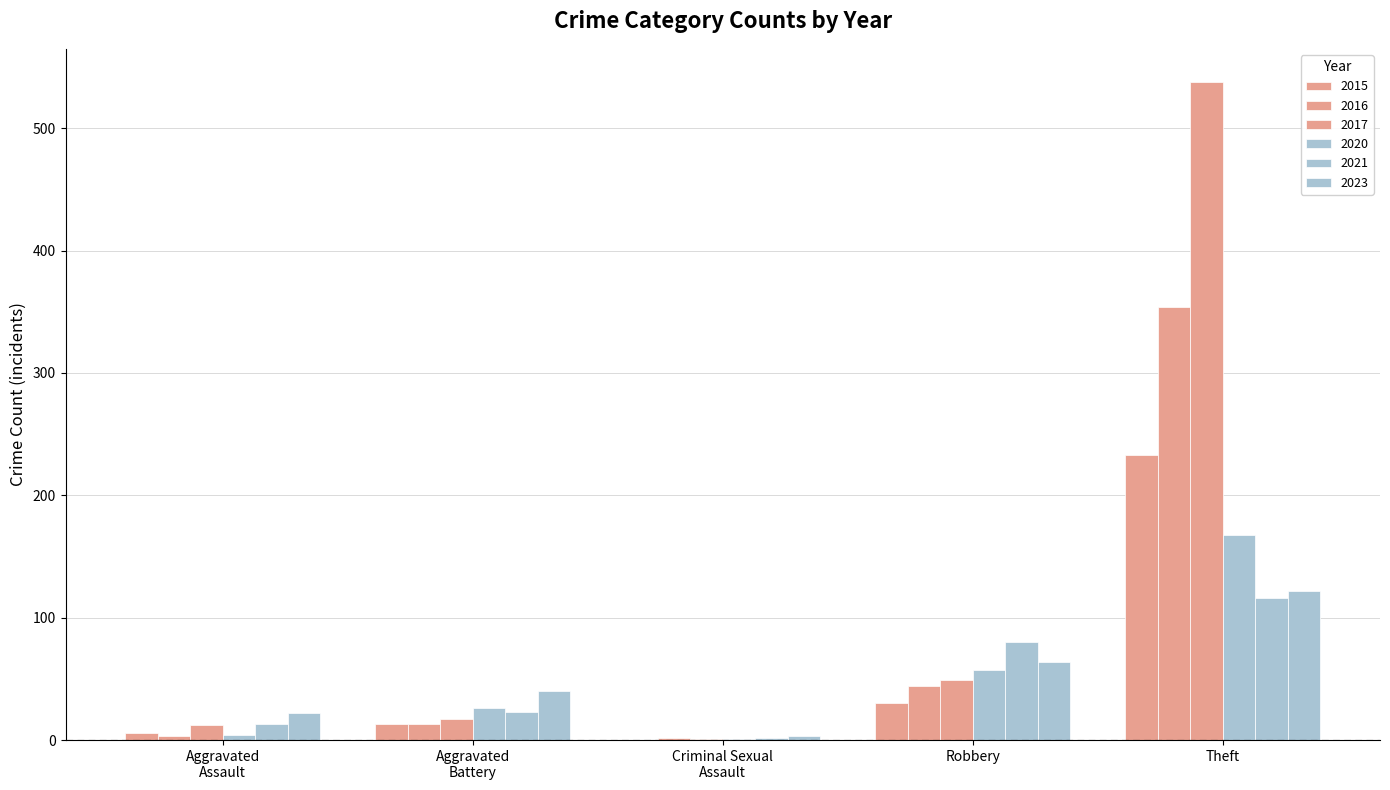

Which series has the widest spread of values?

2017